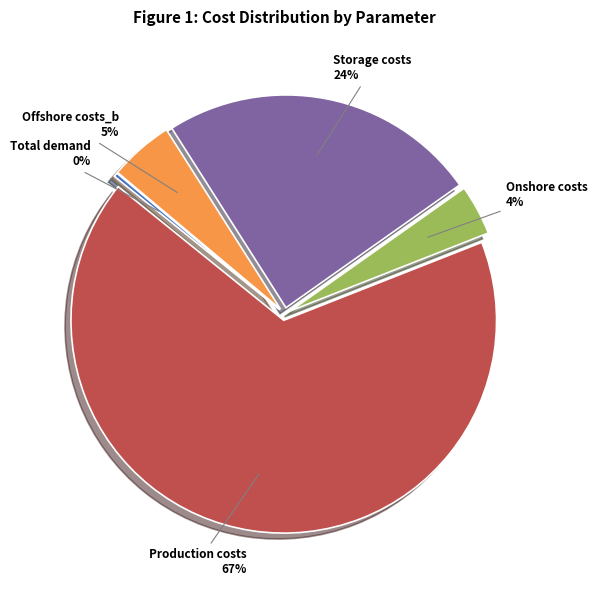

How many slices are in this pie chart?

5